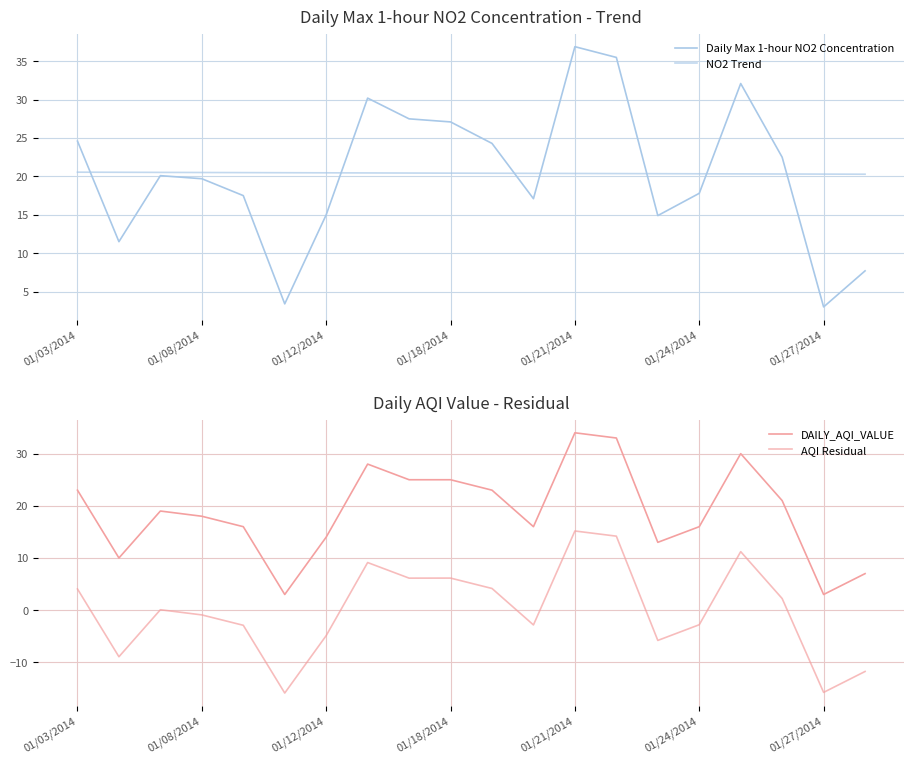

The NO2 Trend series shows 20.4 at 14. True or false?

True